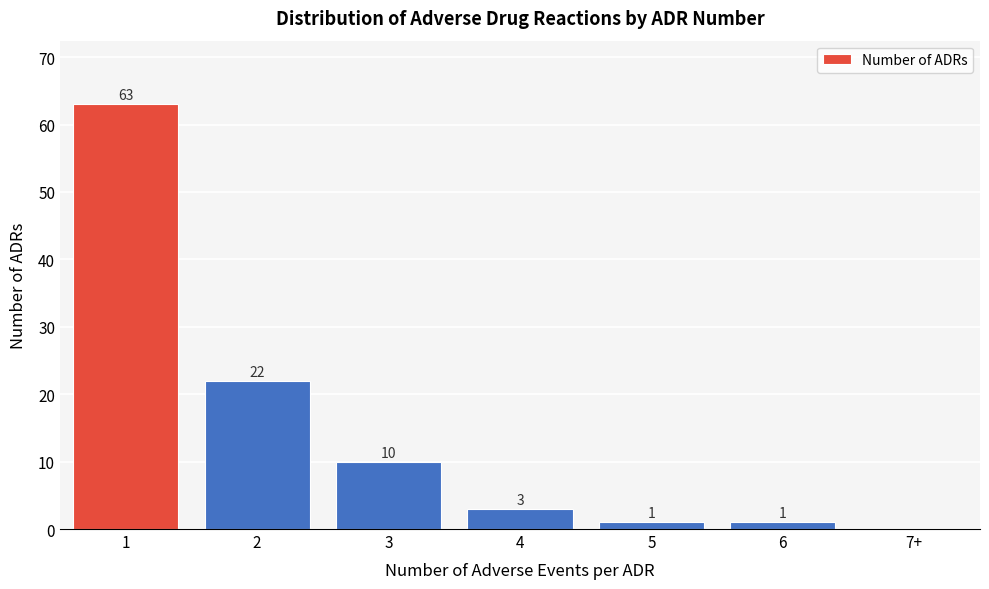

Reading left to right, transcribe all the data shown in this chart.

1=63	2=22	3=10	4=3	5=1	6=1	7+=0